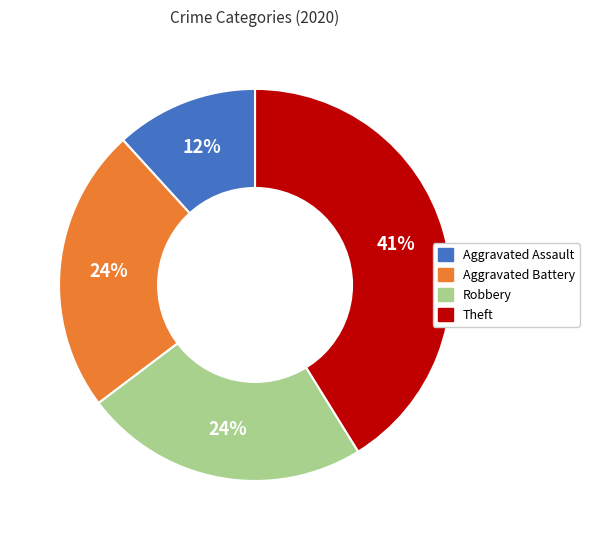

Is there any slice that represents more than half of the pie?

No